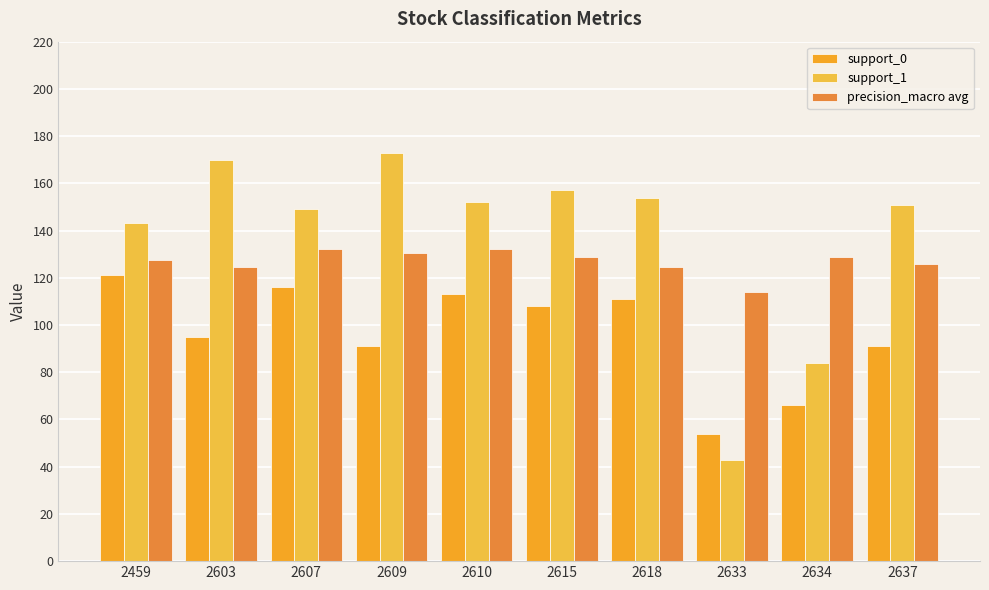

Is the value of precision_macro avg at 2609 greater than the value of support_1 at 2618?

No